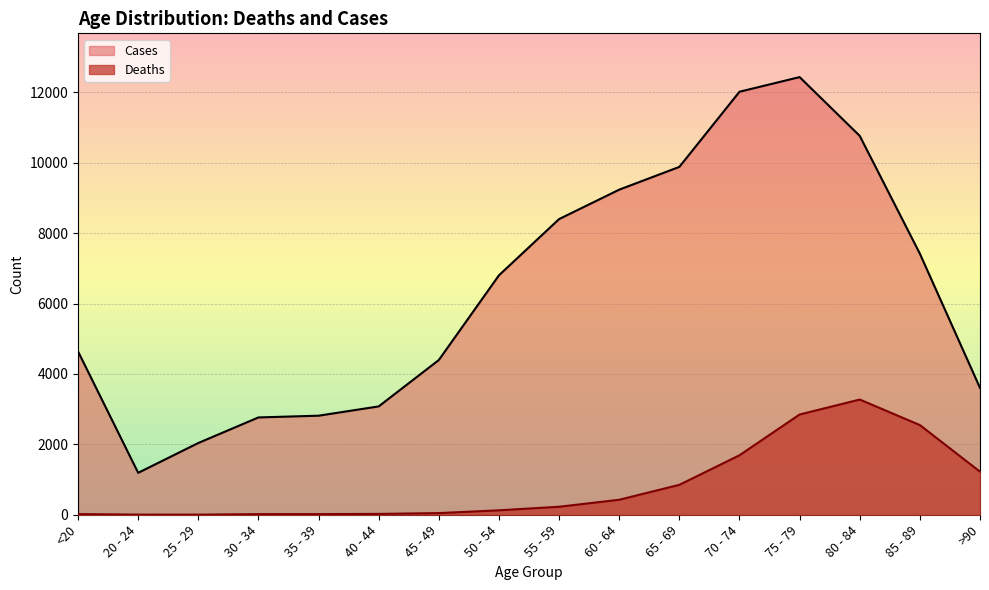

Rank the series by their maximum value, from lowest to highest.

Deaths, Cases